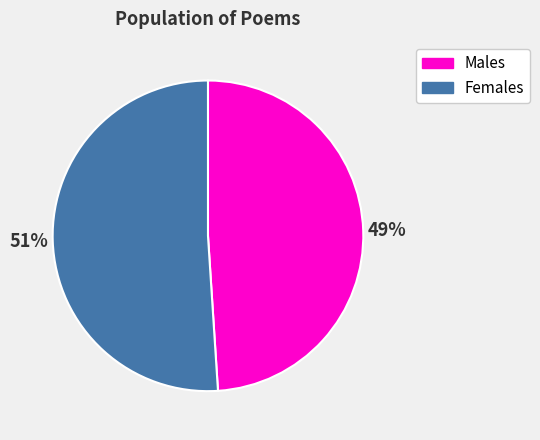

What is the majority slice?

Females